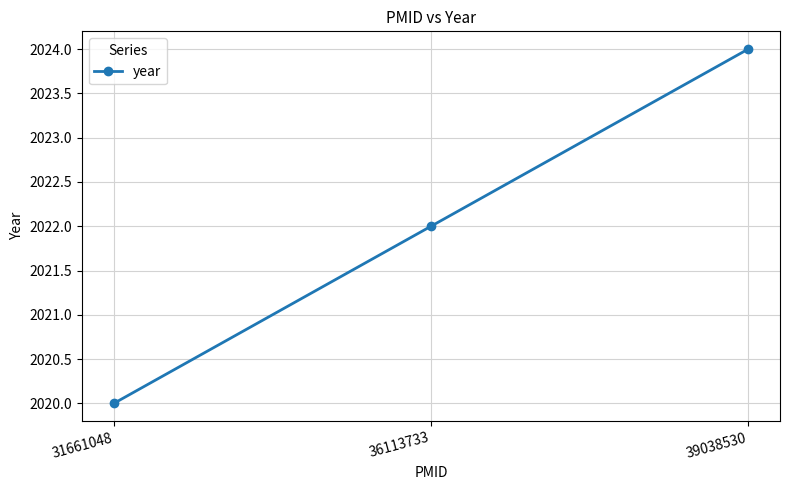

What is the maximum value shown in the chart?

2024